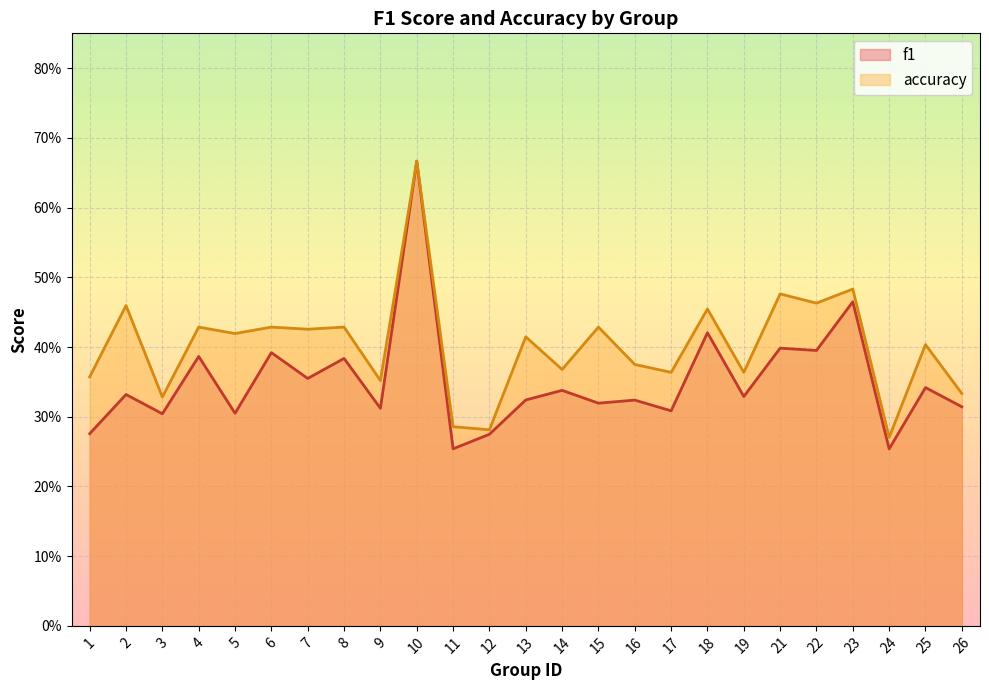

What is the value of the accuracy point at the 10th from the left?

0.7